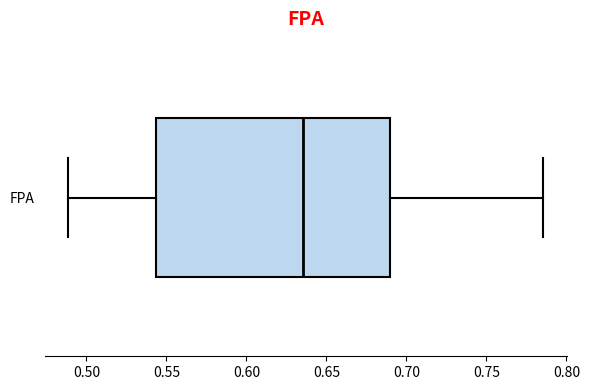

Where does the left whisker of the box for FPA end on the x-axis? The values are not printed on the chart, so give them approximately, as read against the axis.

0.490